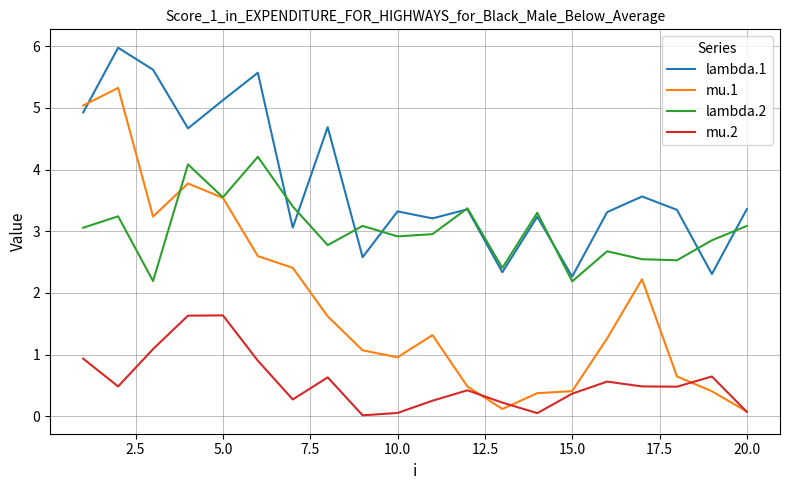

True or false: mu.2 and lambda.2 intersect in this chart.

False